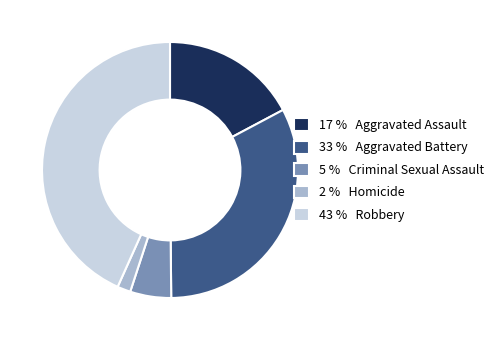

Does any single category account for the majority?

No